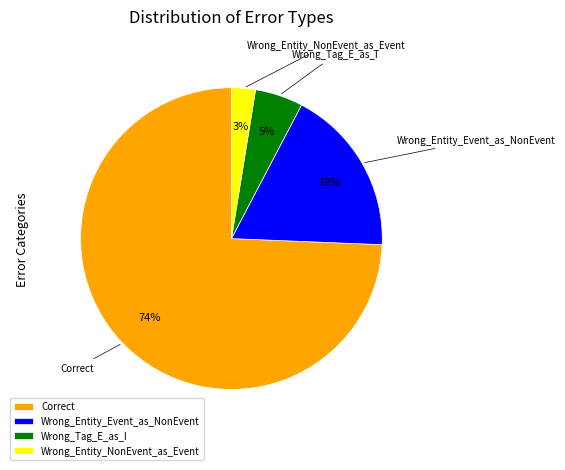

To the nearest percent, what portion does Correct represent?

74%